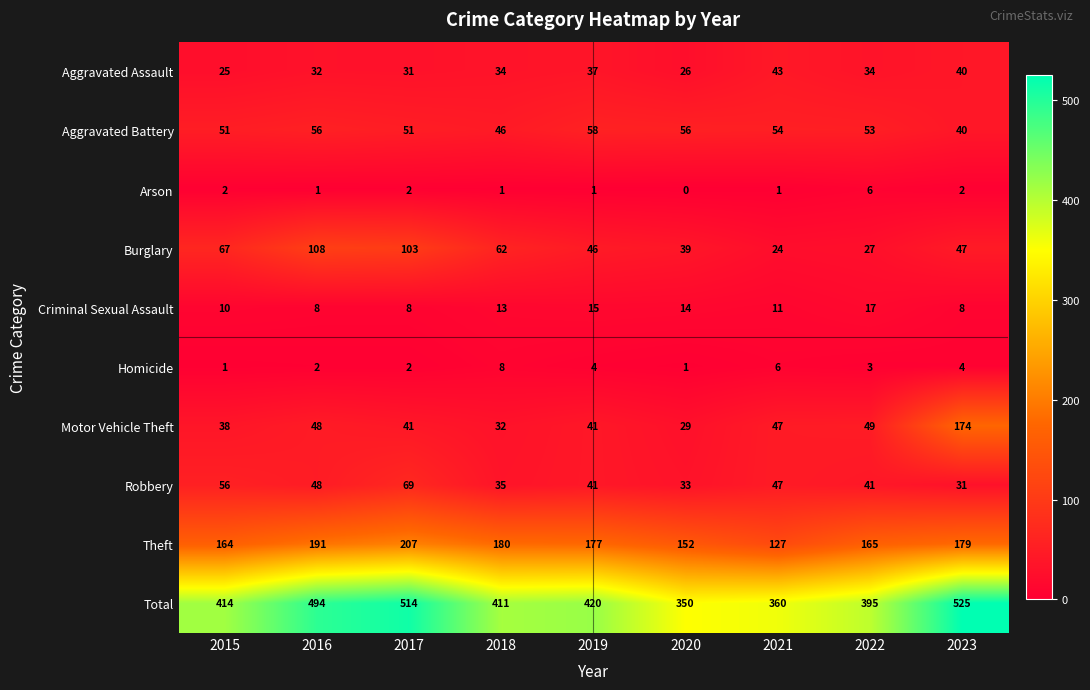

The value of Theft at 2016 is 102. True or false?

False